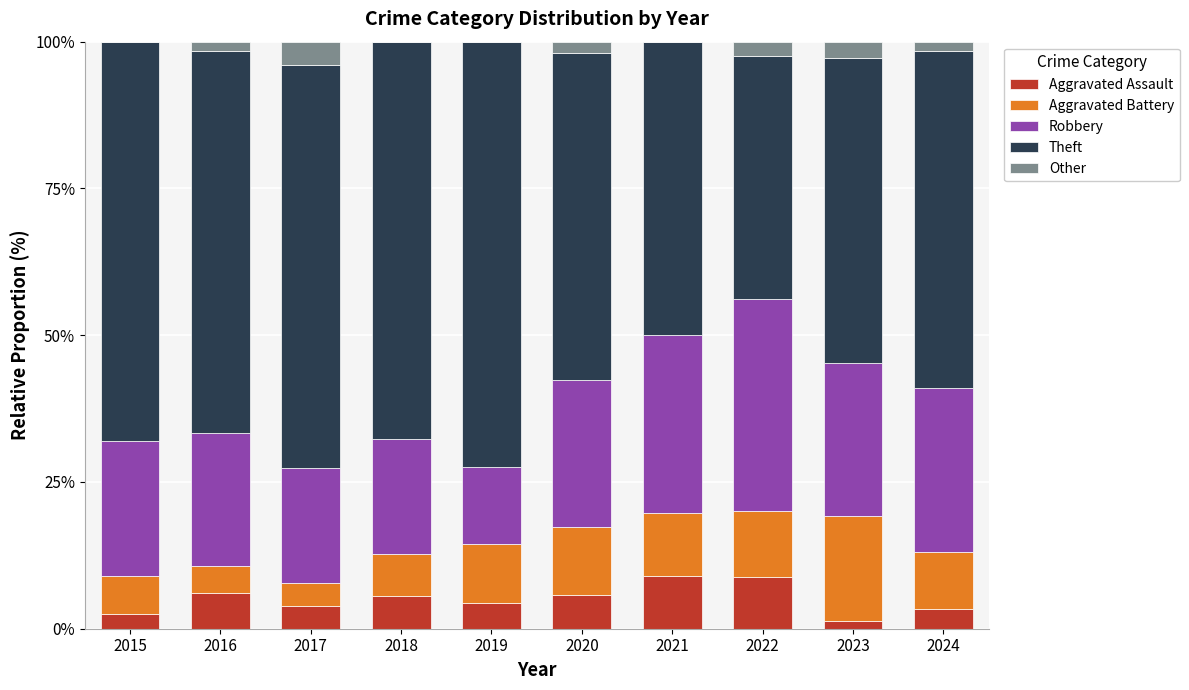

What is the highest value of the Aggravated Assault series?

8.9